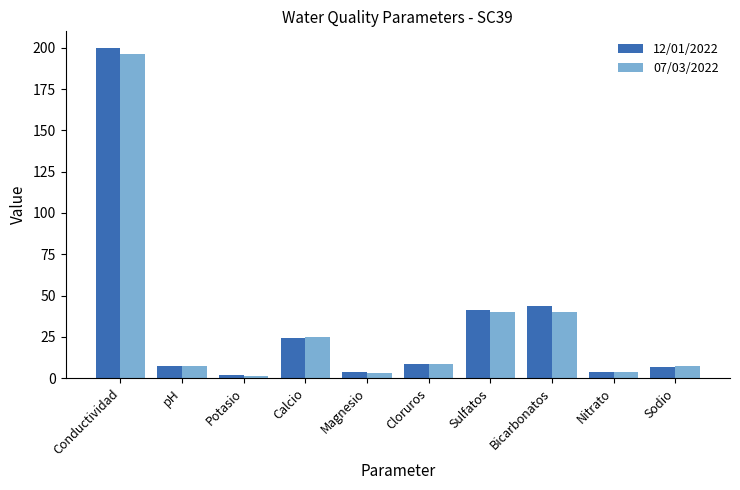

Is the value of 07/03/2022 at Cloruros greater than the value of 12/01/2022 at Potasio?

Yes